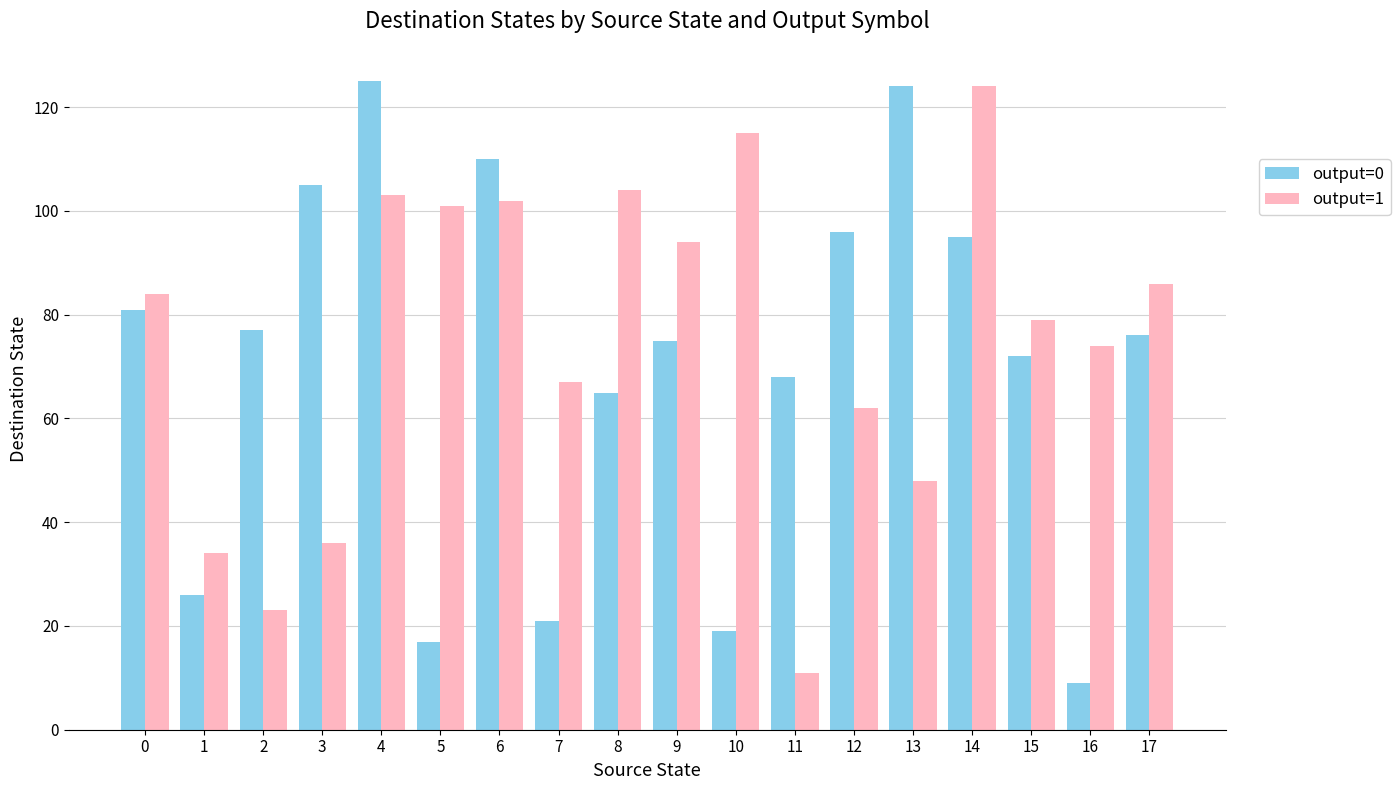

True or false: output=1 has a value of 22 at 3.

False